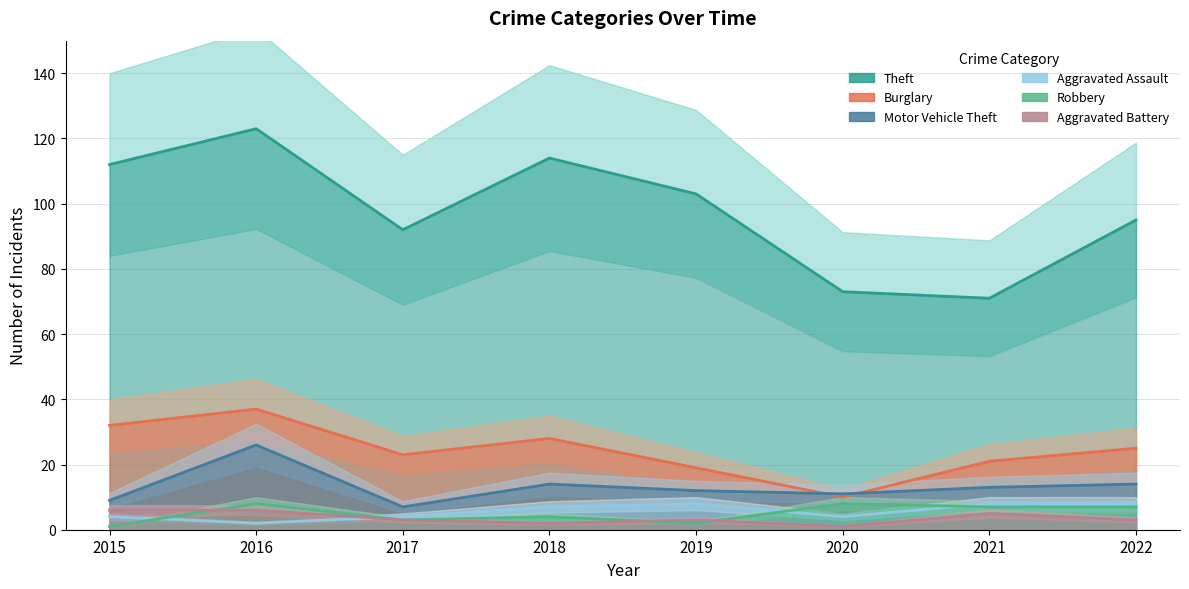

The Theft series shows 37 at 2021. True or false?

False